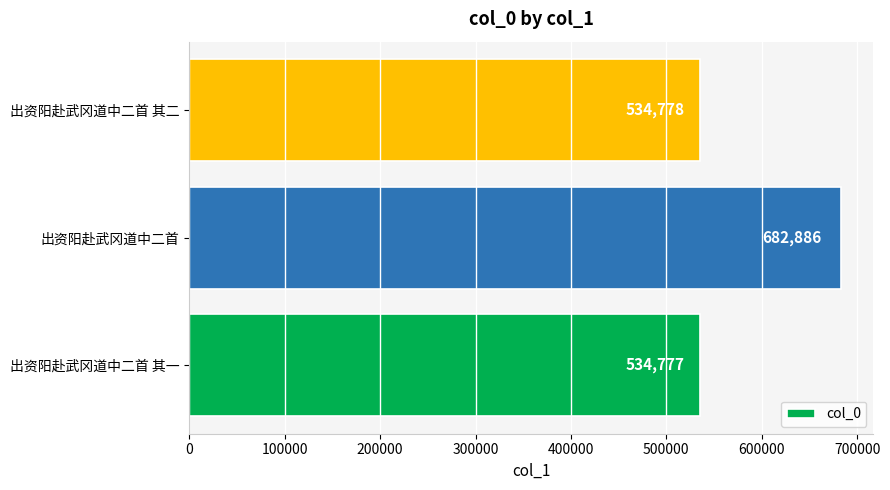

What is the change in value from 出资阳赴武冈道中二首 其一 to 出资阳赴武冈道中二首 其二?

+1